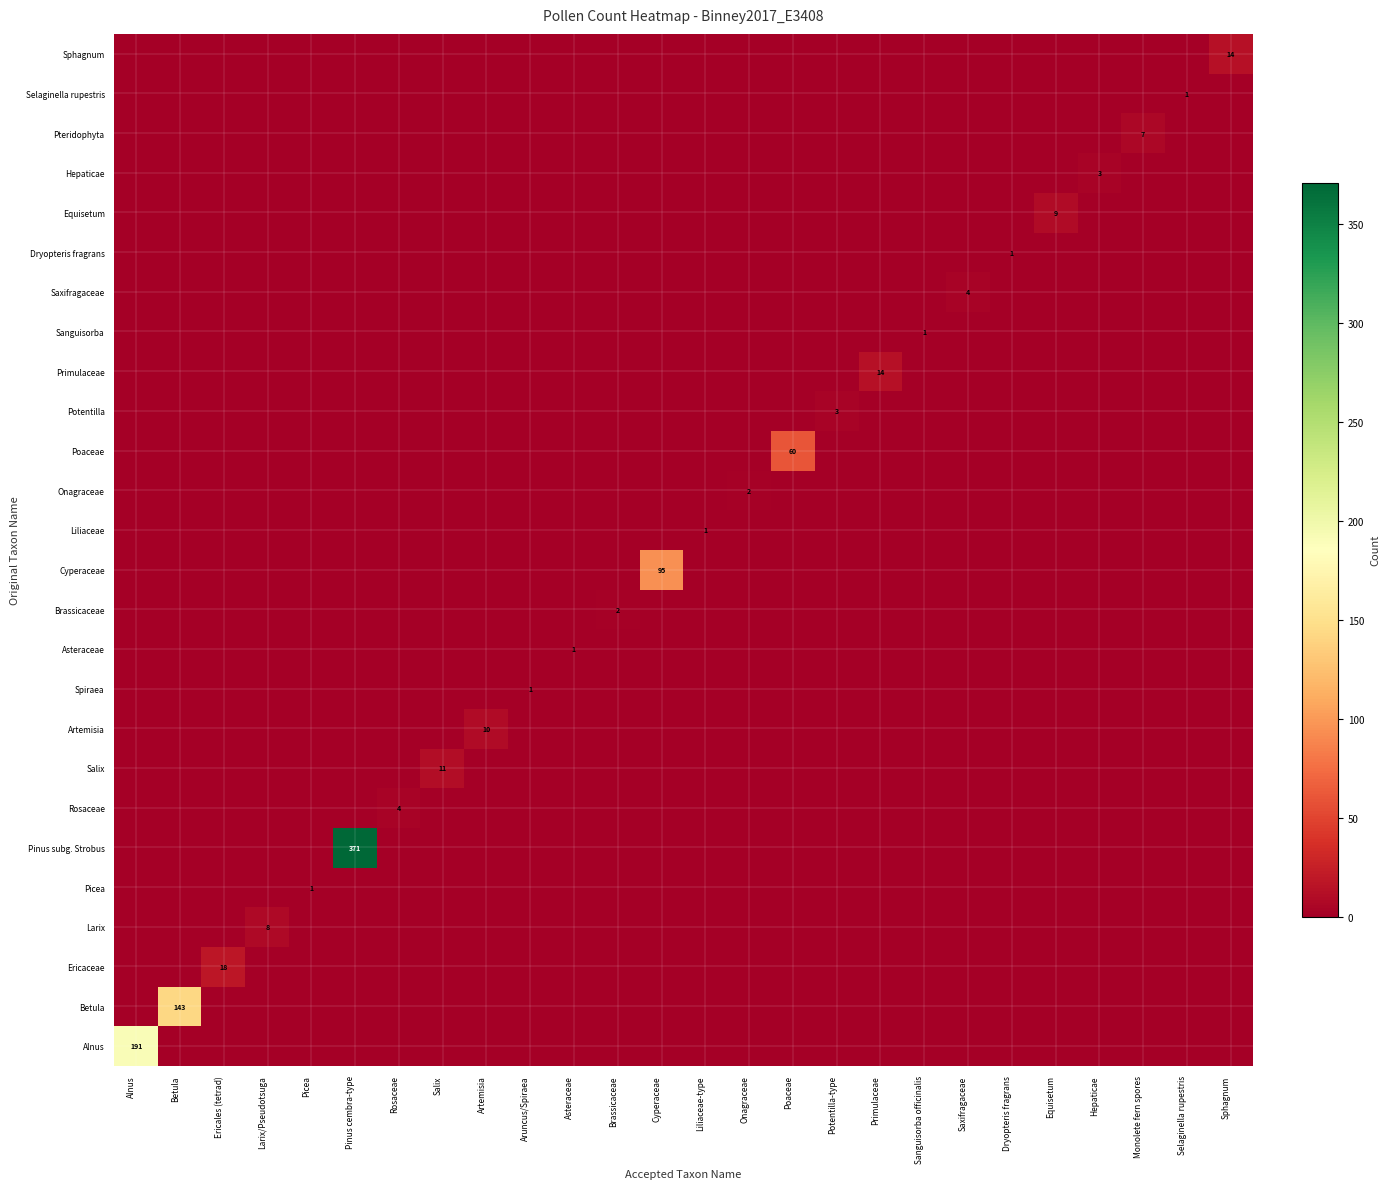

What is the total value across all series at Primulaceae?

14